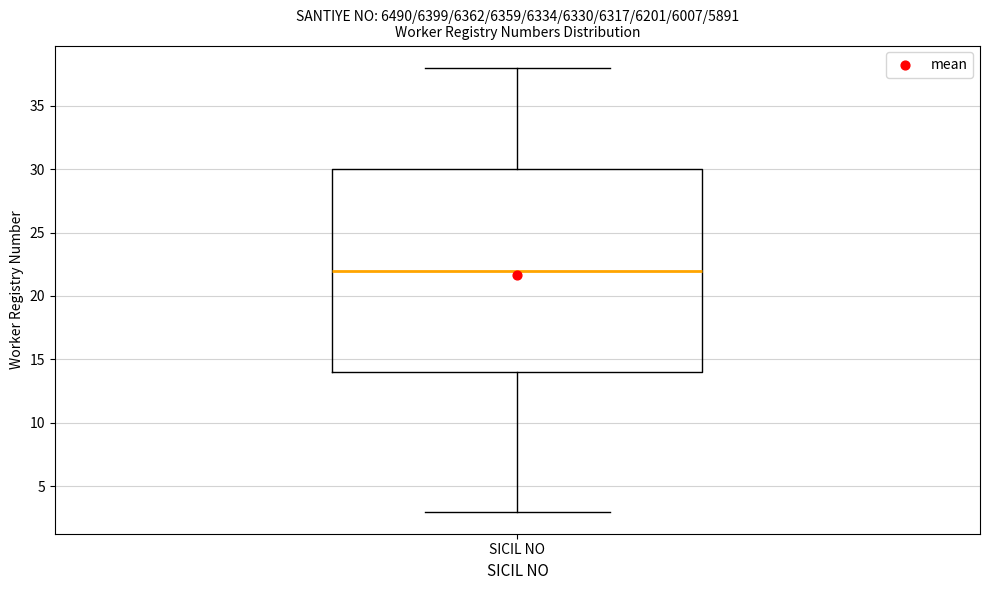

Read this box plot against the y-axis: the position of the median line, the range covered by the box, and the ends of both whiskers. The values are not printed on the chart, so give them approximately, as read against the axis.

median 22, box 14 to 30, whiskers 3 to 38